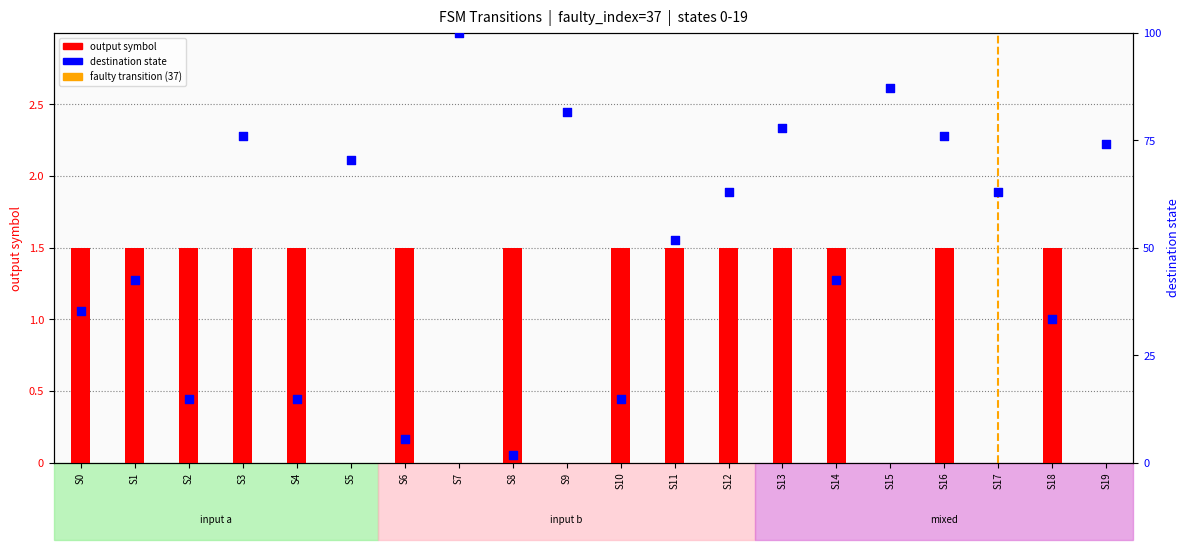

Which series has the widest spread of Y values?

destination_state